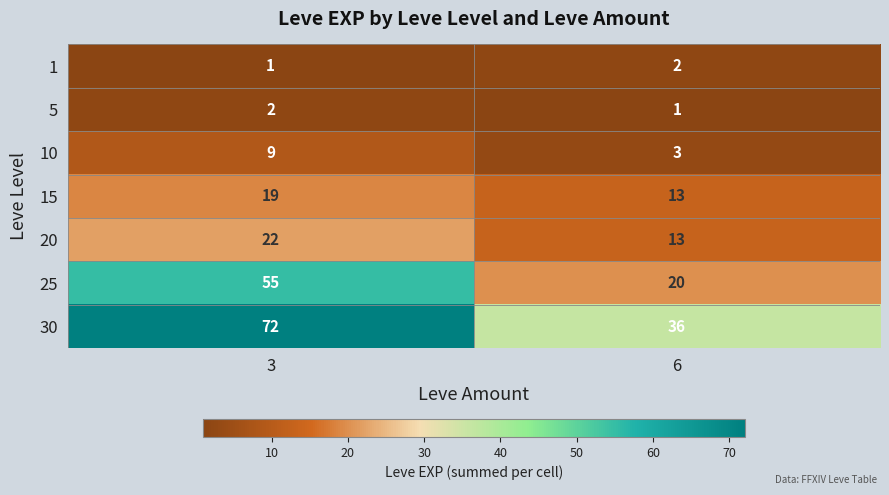

What is the average value of the 15 series?

16